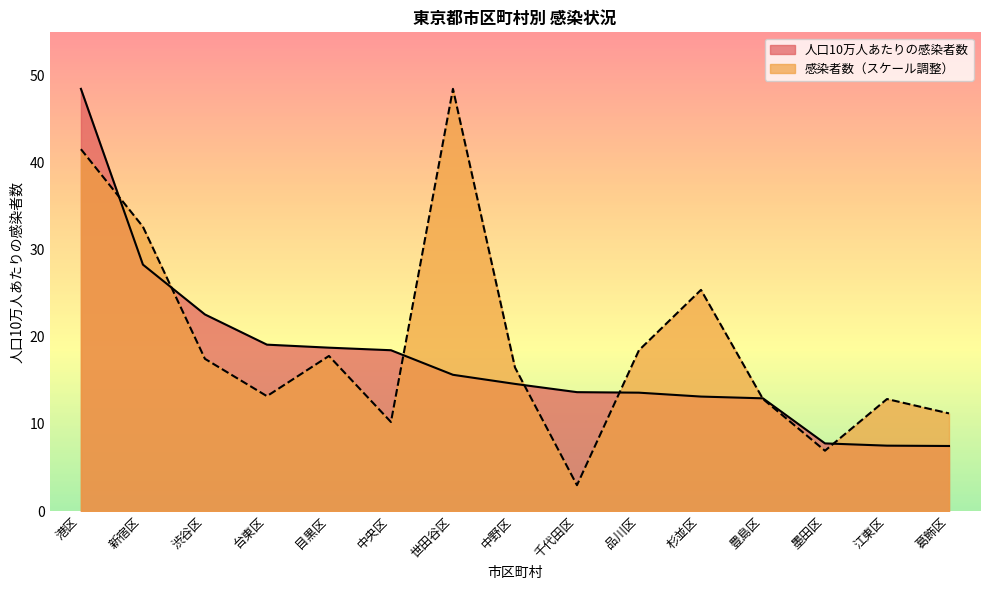

Where do 感染者数 and 人口10万人あたりの感染者数 first cross each other?

港区 and 新宿区